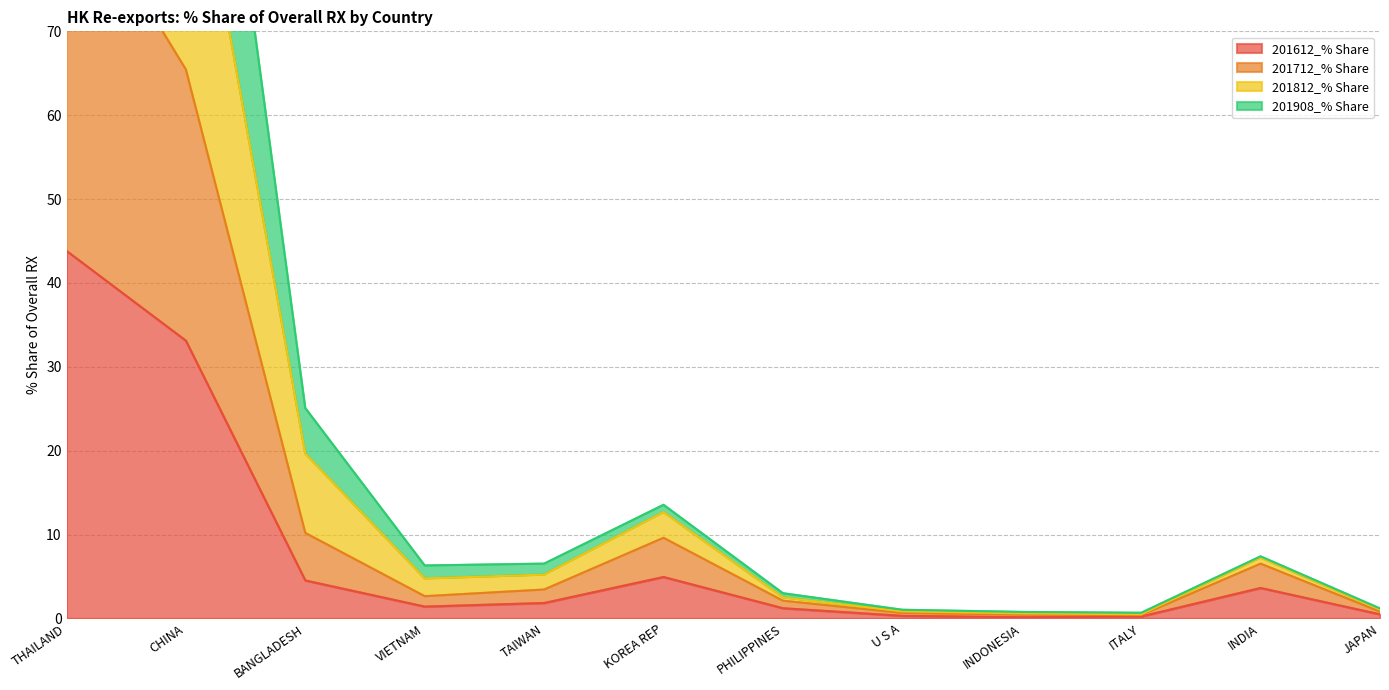

What position from the right is JAPAN?

1